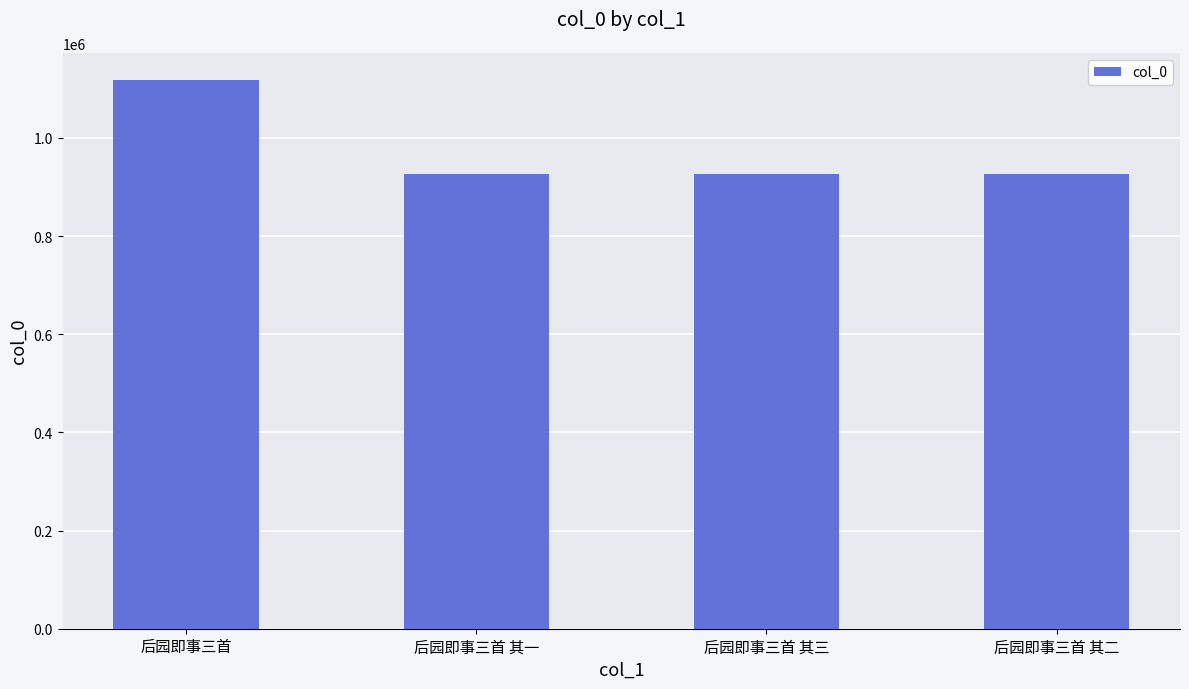

At which label is the value closest to 1022175?

后园即事三首 其一